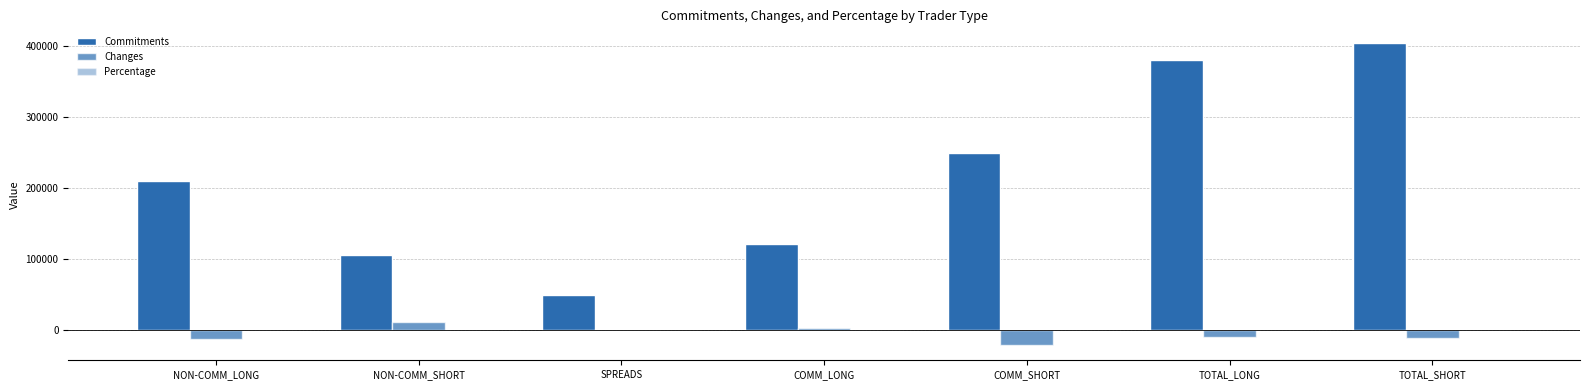

At which category does the chart reach its minimum across all series?

COMM_SHORT